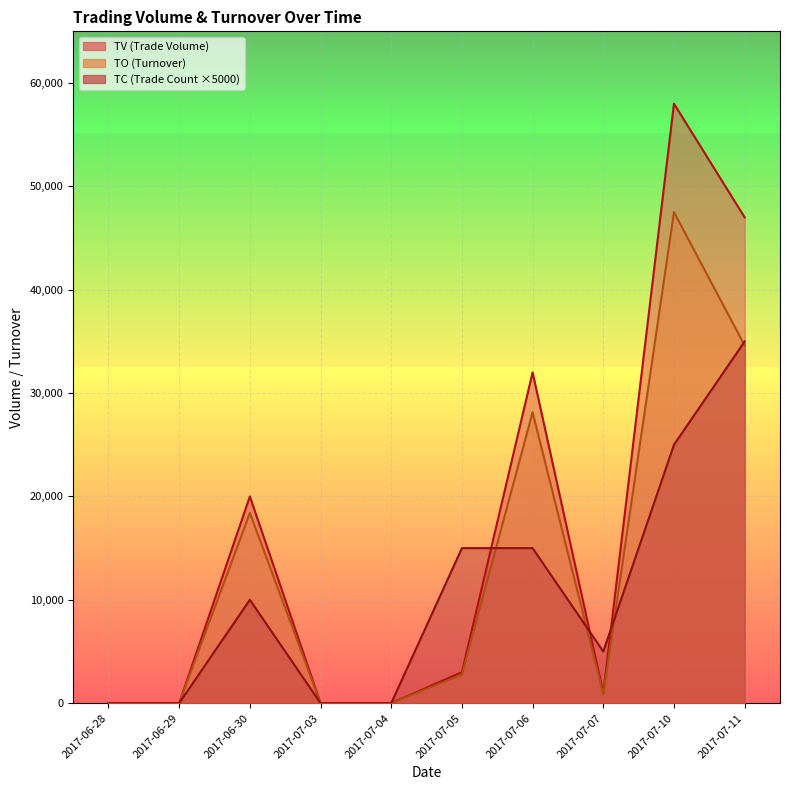

In TC, how many points are higher than both neighbors (excluding endpoints)?

1